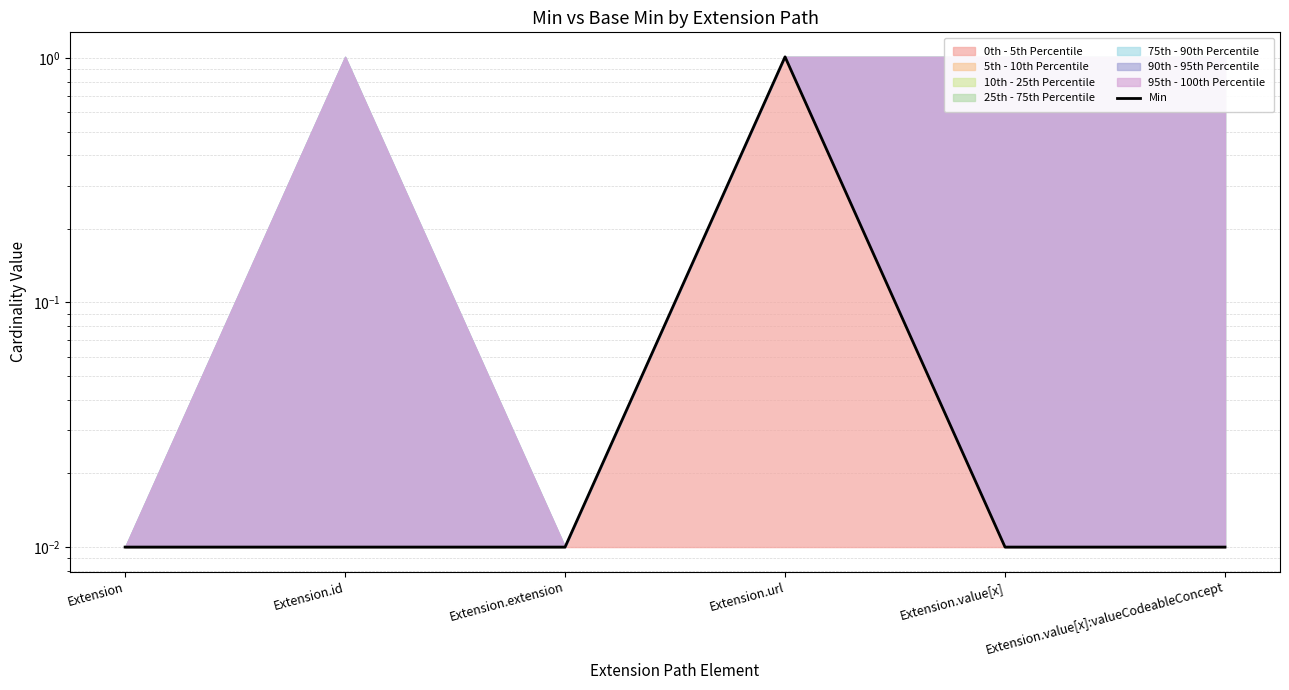

What is the greatest value displayed?

1.0